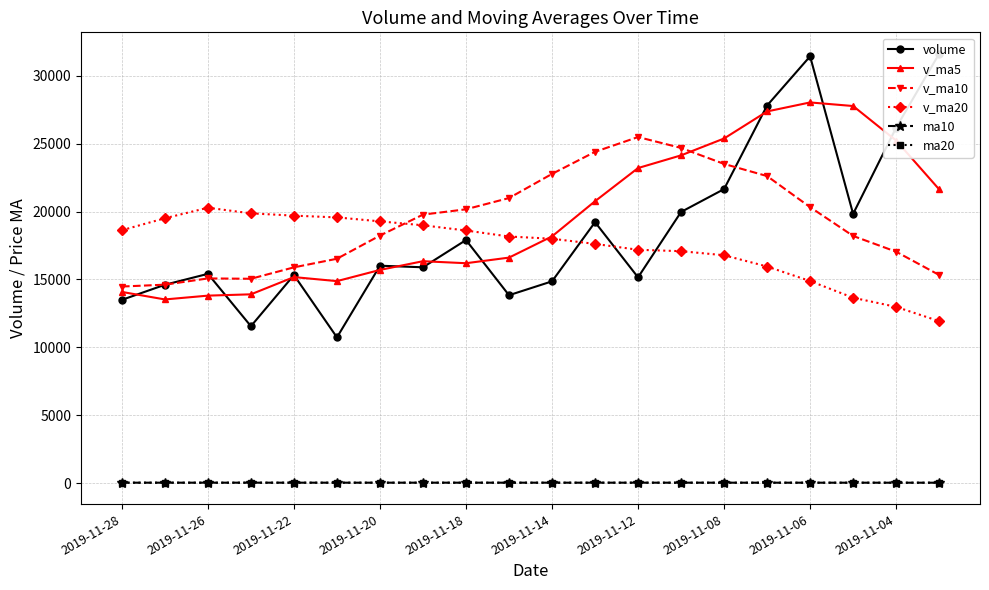

True or false: ma20 and v_ma5 cross at least once.

False